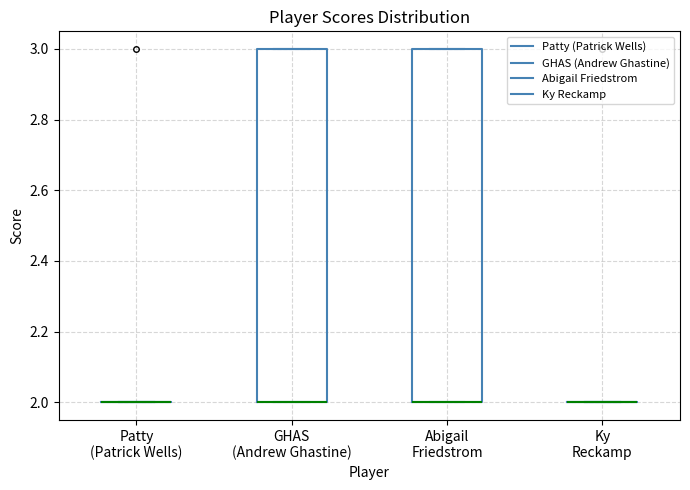

Reading left to right, transcribe this box plot: for each box, give where its median line is, the range the box spans, and where its two whiskers end, as read against the y-axis. The values are not printed on the chart, so give them approximately, as read against the axis.

Patty (Patrick Wells): box collapsed to a line at 2, whiskers 2 to 2
GHAS (Andrew Ghastine): median 2 (drawn on the box's lower edge), box 2 to 3, whiskers 2 to 3
Abigail Friedstrom: median 2 (drawn on the box's lower edge), box 2 to 3, whiskers 2 to 3
Ky Reckamp: box collapsed to a line at 2, whiskers 2 to 2